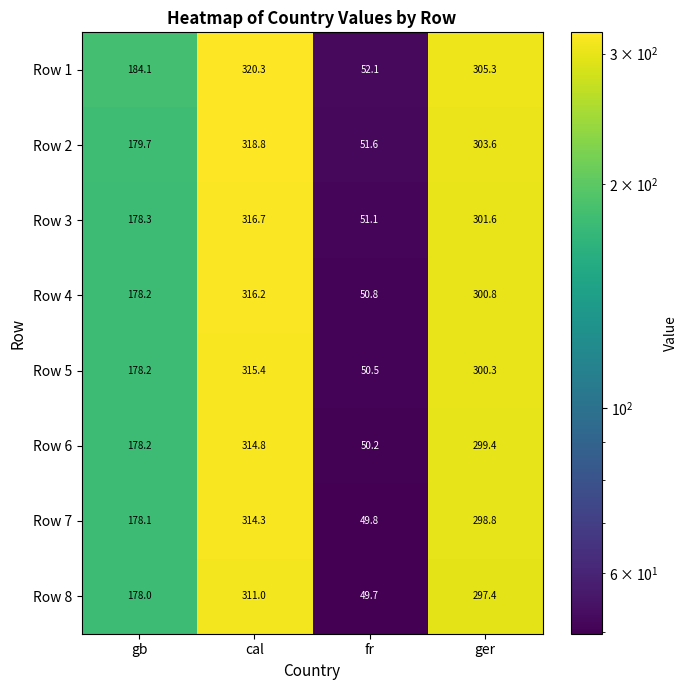

What is the difference between the Row 4 values at ger and cal?

15.4